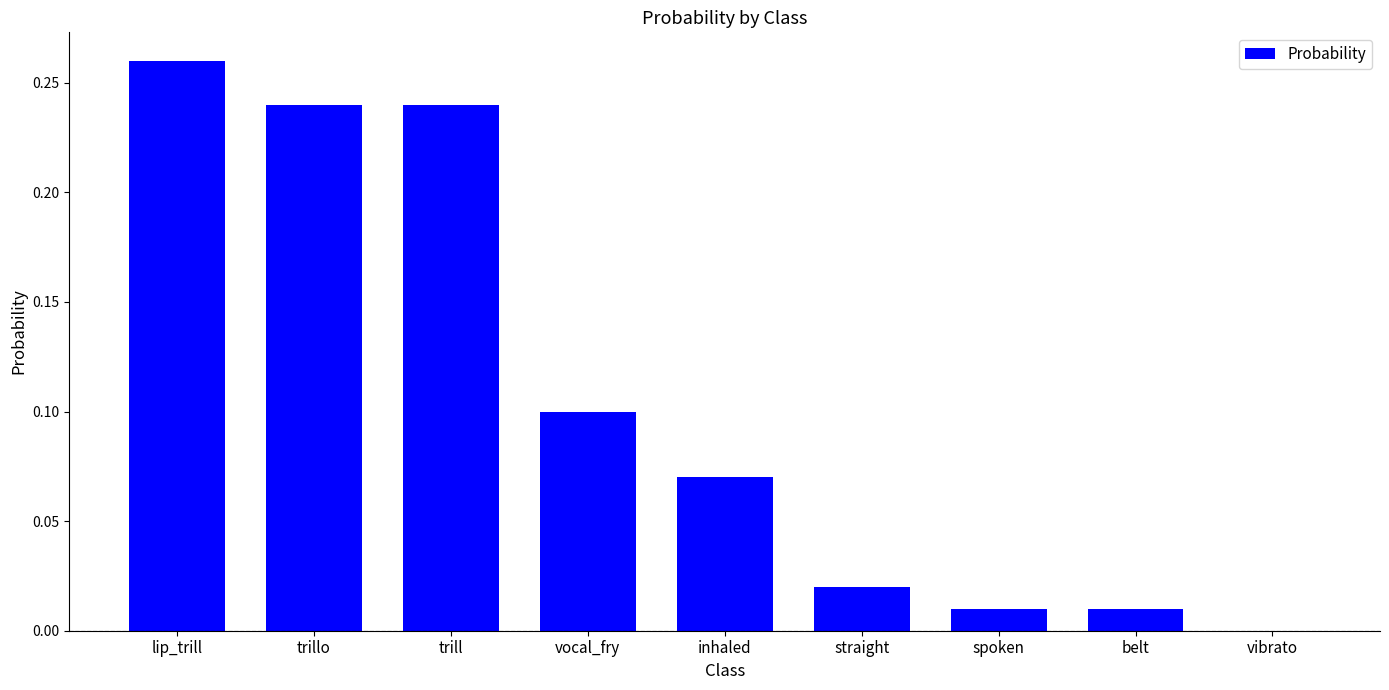

Which category has the highest value across all series?

lip_trill